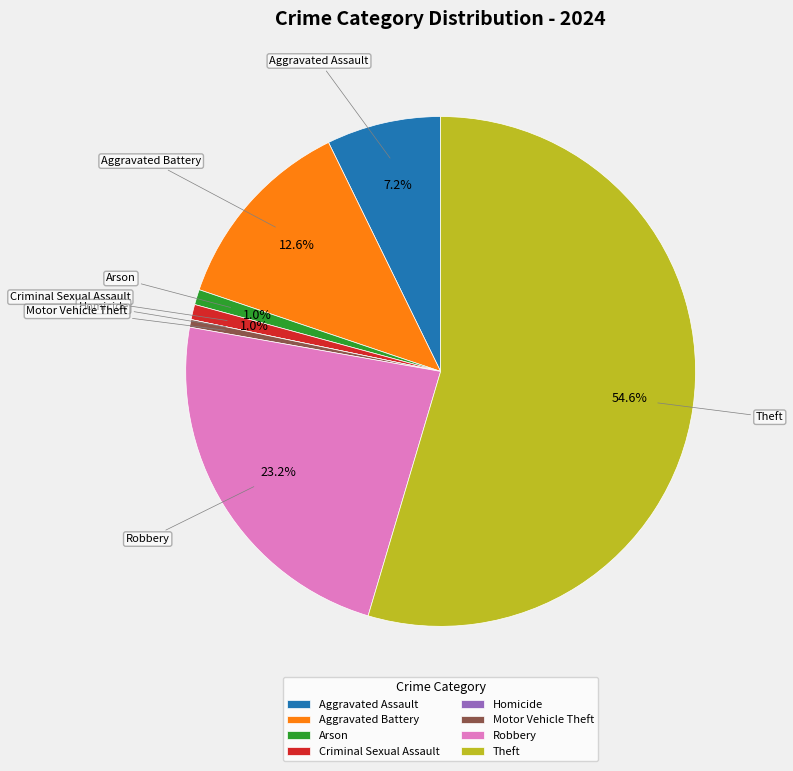

Which slice represents more than half of the pie?

Theft